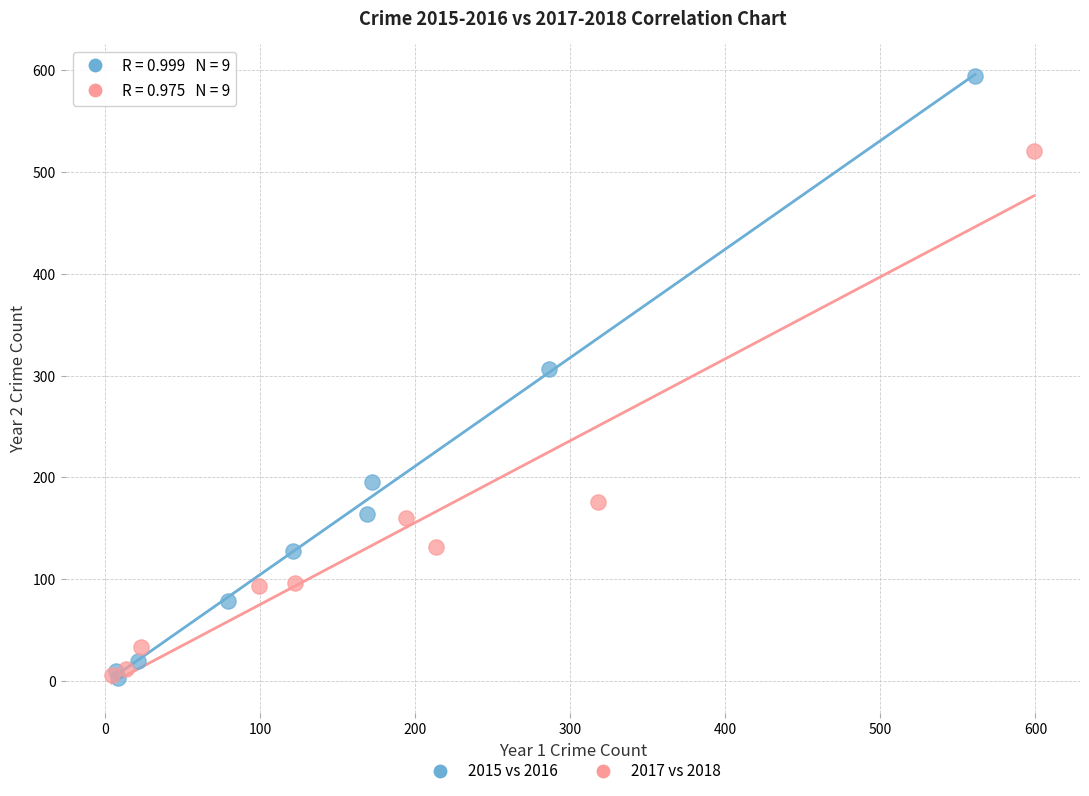

Which series contains the highest Y value?

2015 vs 2016